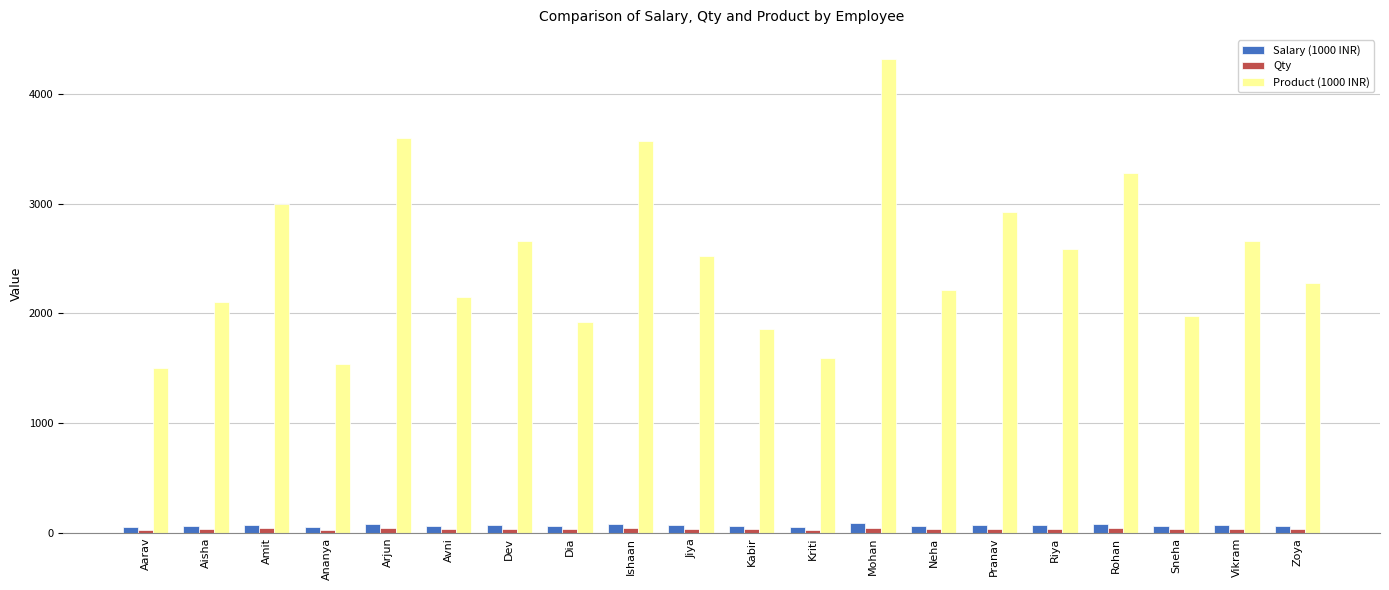

What position from the left is Avni?

6